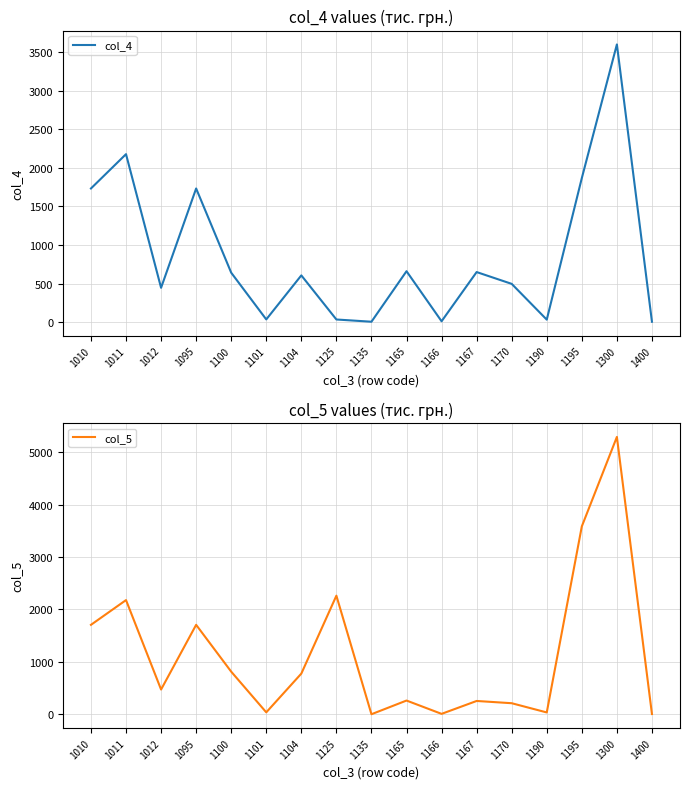

Which series ends up on top after the final intersection of col_4 and col_5?

col_5